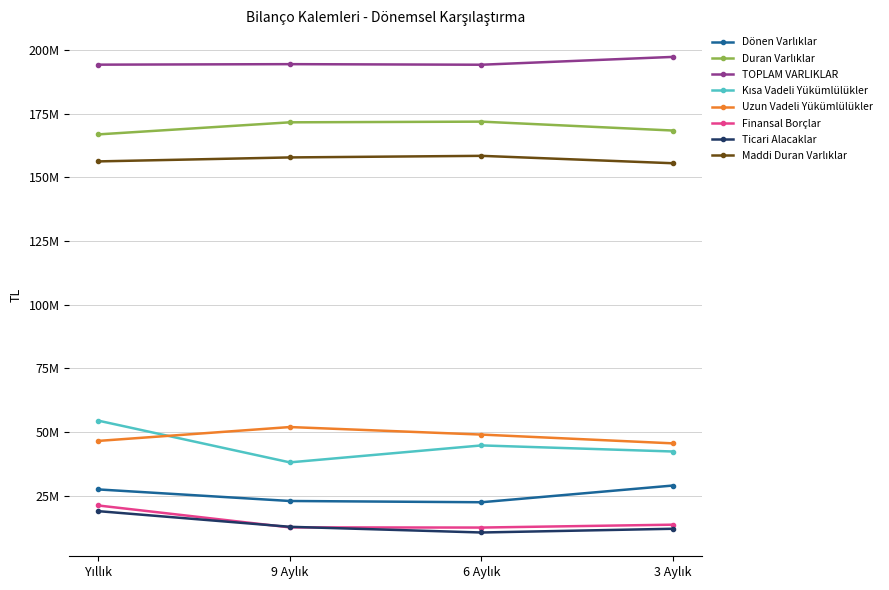

Does the chart have visible grid lines?

Yes